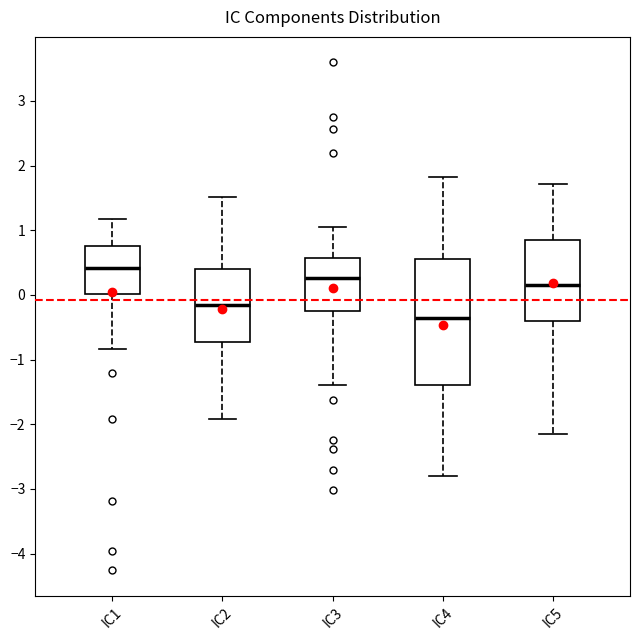

Which box is the tallest, from its lower edge to its upper edge?

IC4